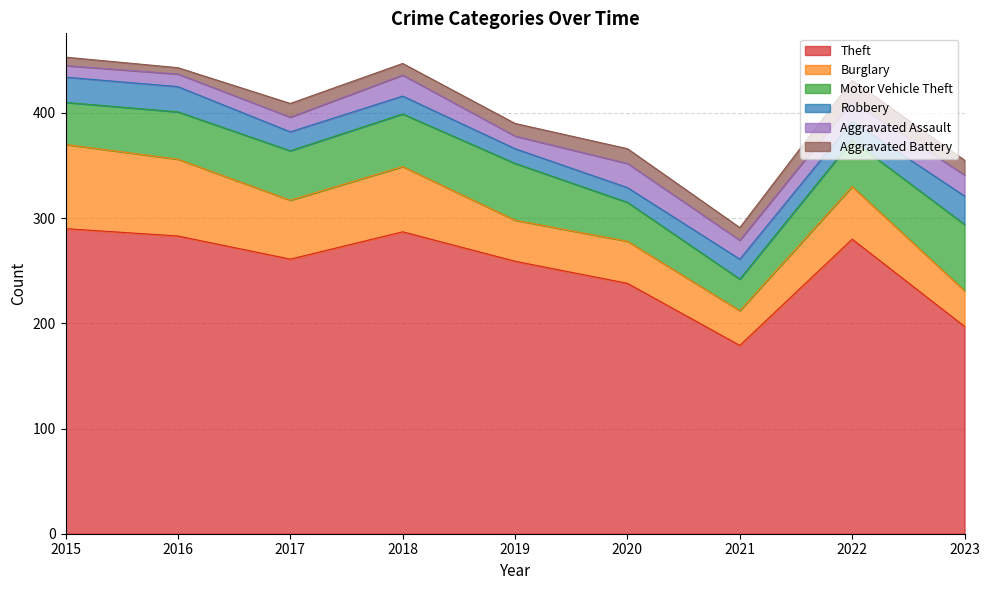

True or false: Theft and Aggravated Battery cross at least once.

False